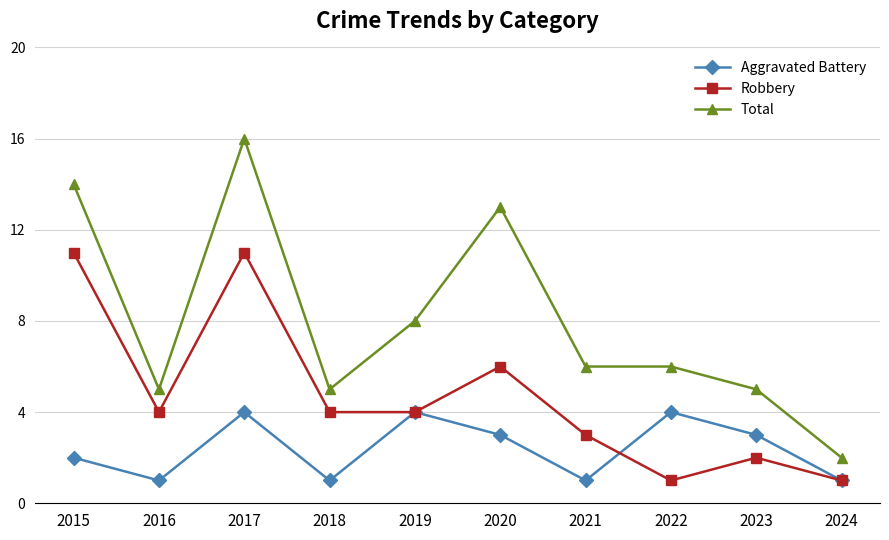

The value of Aggravated Battery at 2016 is 1. True or false?

True